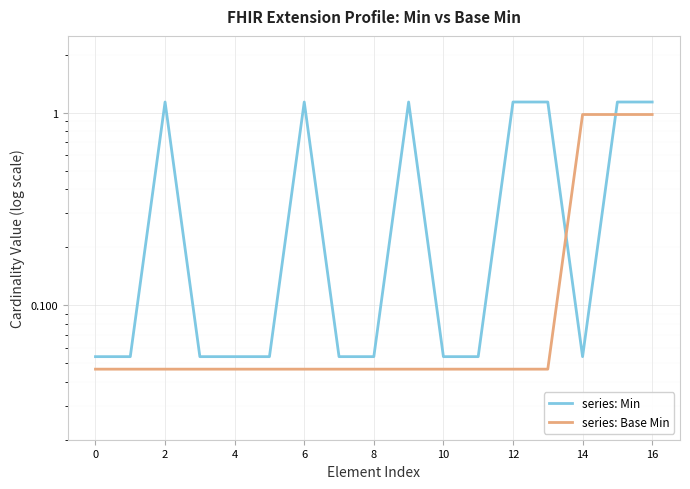

What are all the series names shown in the legend?

series: Min, series: Base Min